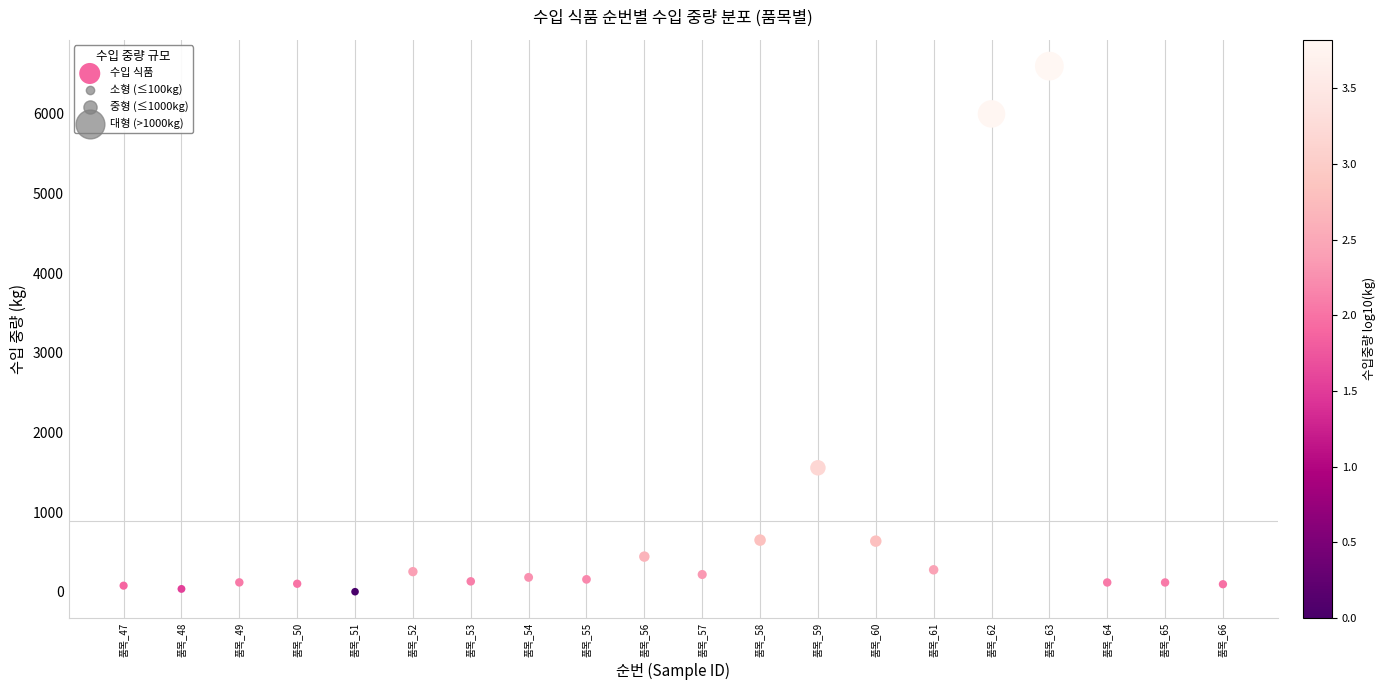

What Y value in the scatter plot is closest to 3300?

1556